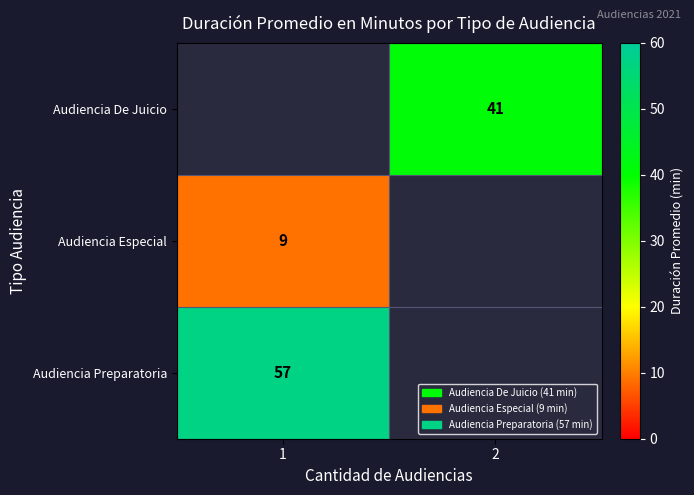

Is it true that Audiencia Especial equals 9 at 1?

True